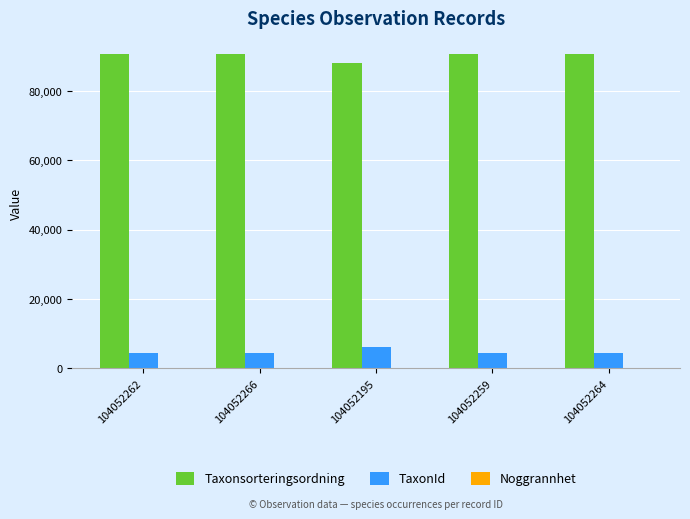

Is it true that Taxonsorteringsordning equals 90647 at 104052259?

True